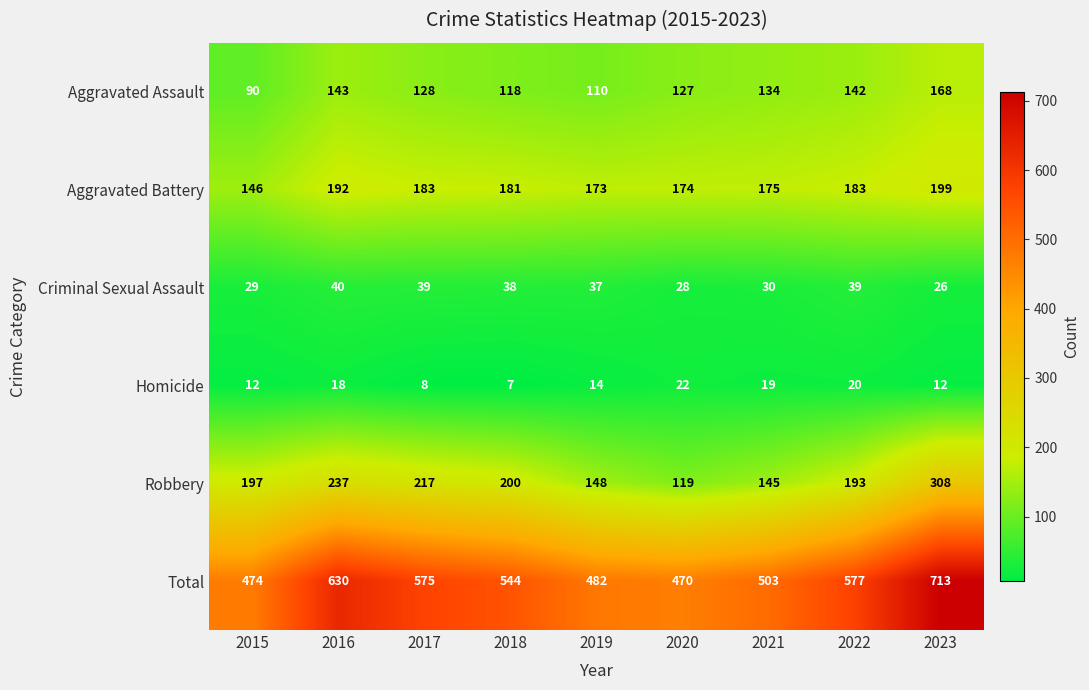

True or false: Homicide has a value of 11 at 2018.

False